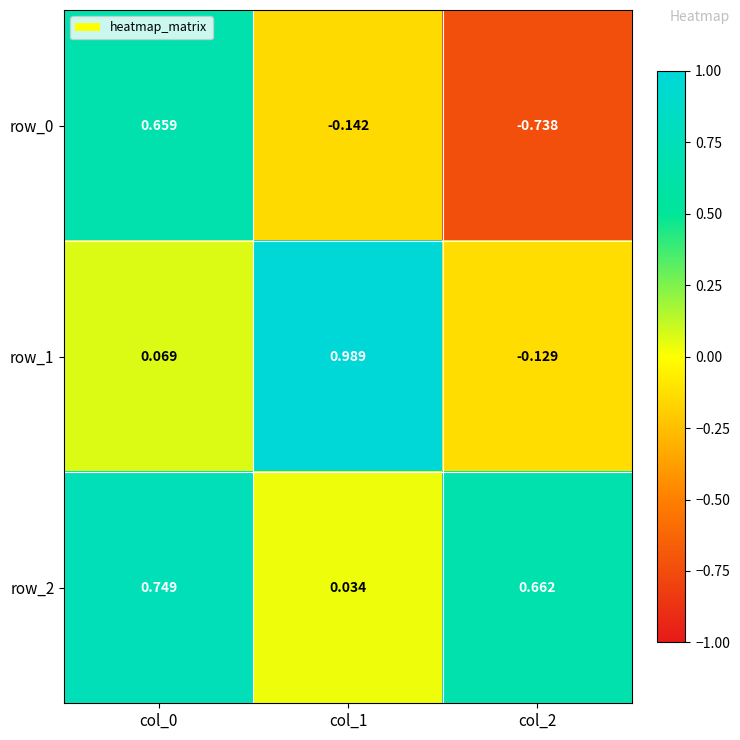

Is the value of row_0 at col_1 greater than the value of row_2 at col_1?

No